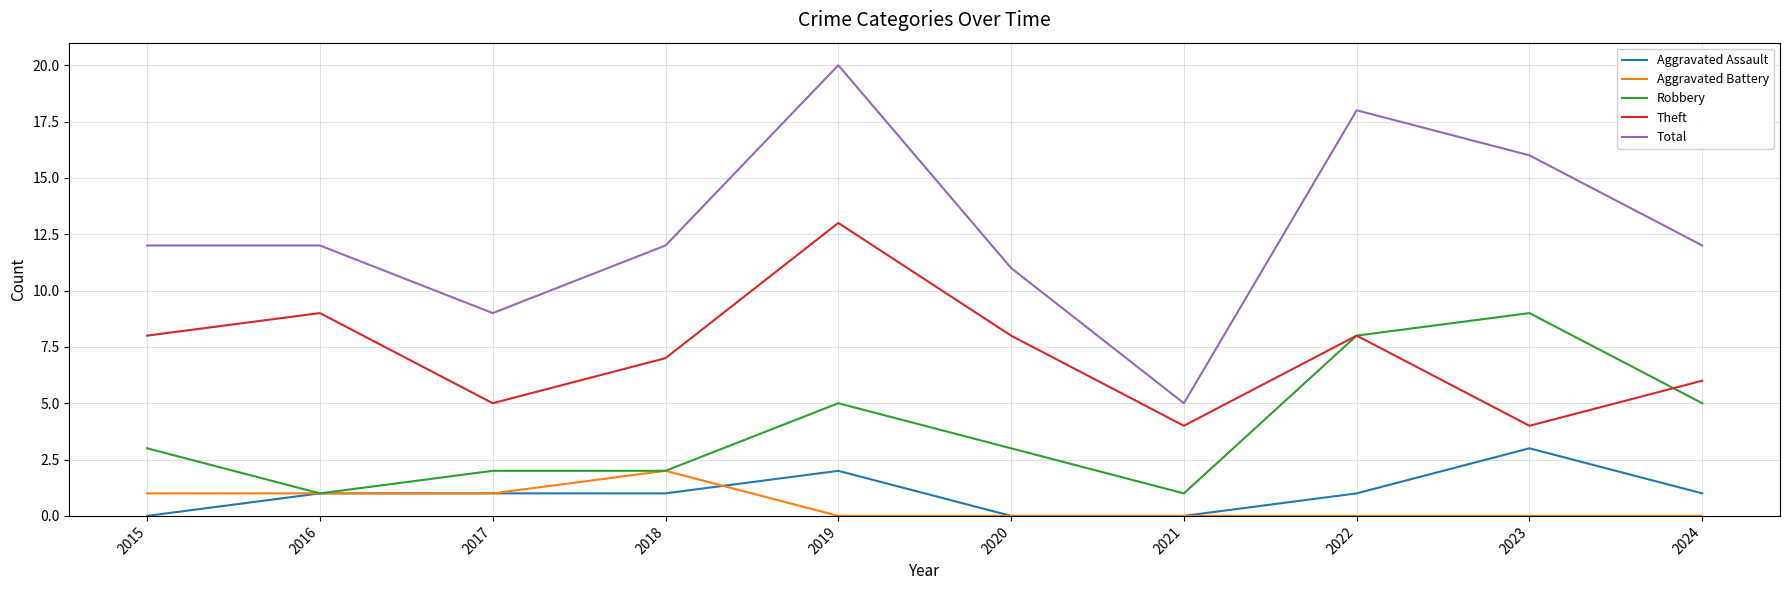

True or false: Total and Robbery intersect in this chart.

False